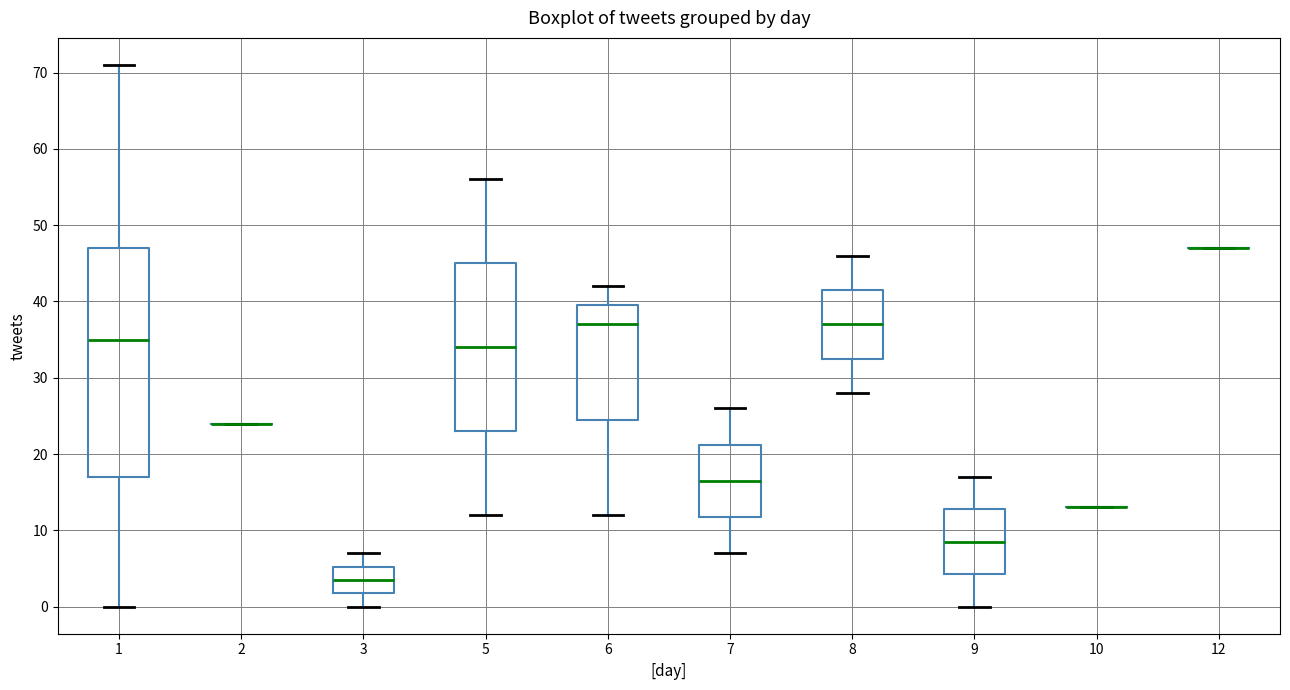

Which box is the tallest, from its lower edge to its upper edge?

1